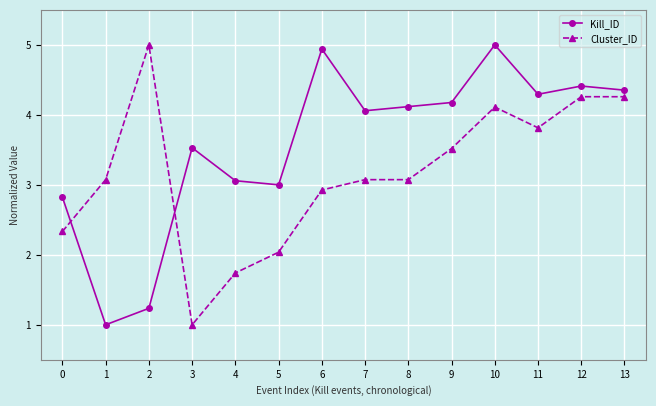

What are all the series names shown in the legend?

Kill_ID, Cluster_ID